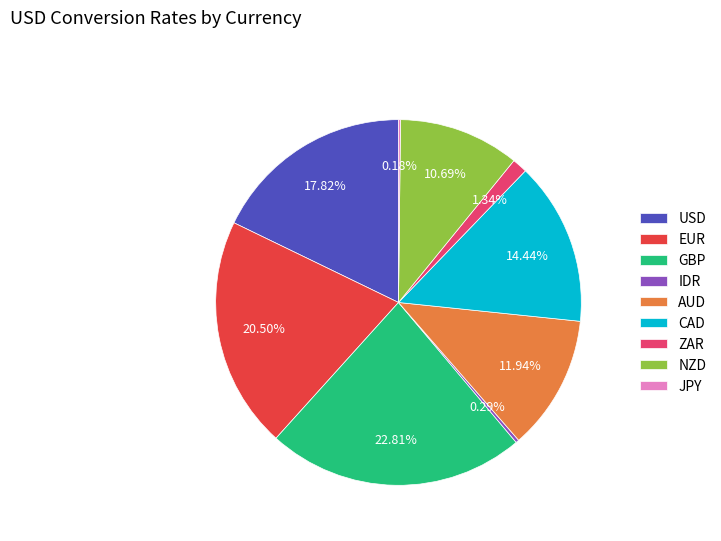

Does any single category account for the majority?

No